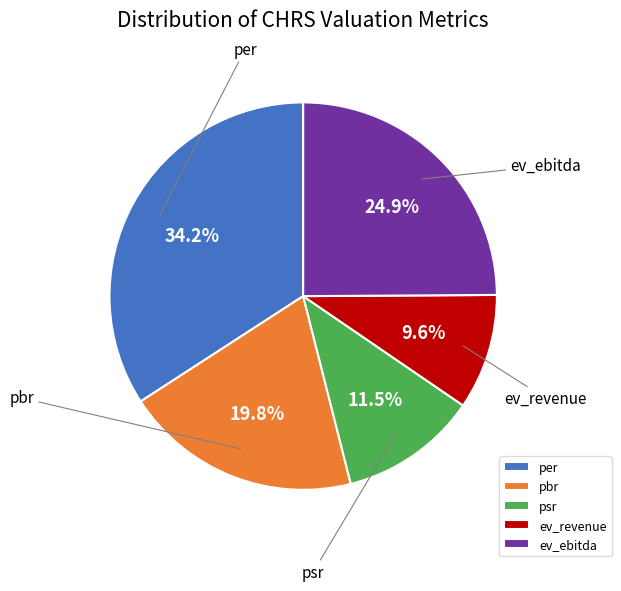

How many slices are in this pie chart?

5